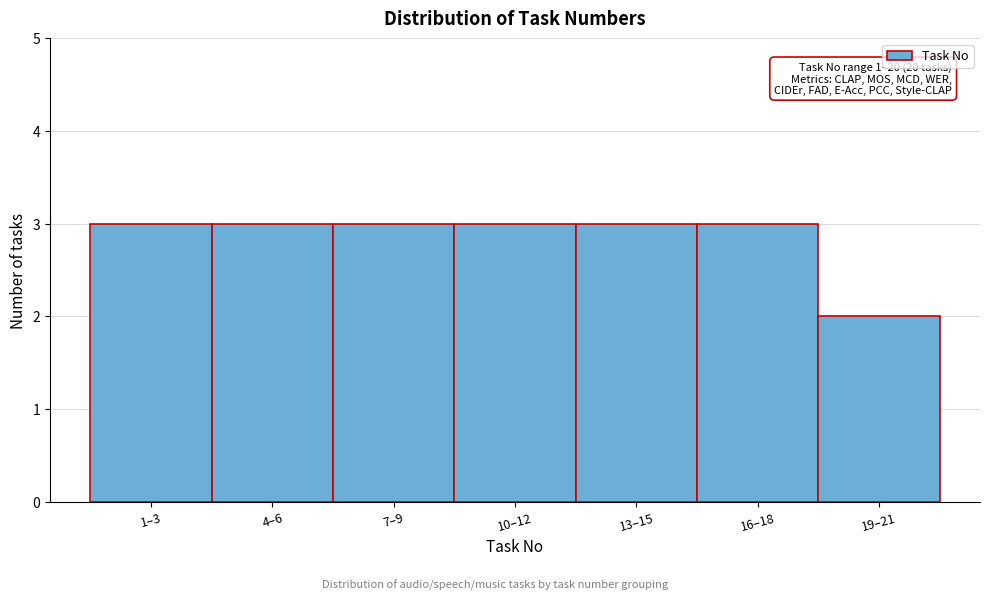

Reading left to right, list all the values displayed in this chart.

1–3=3	4–6=3	7–9=3	10–12=3	13–15=3	16–18=3	19–21=2